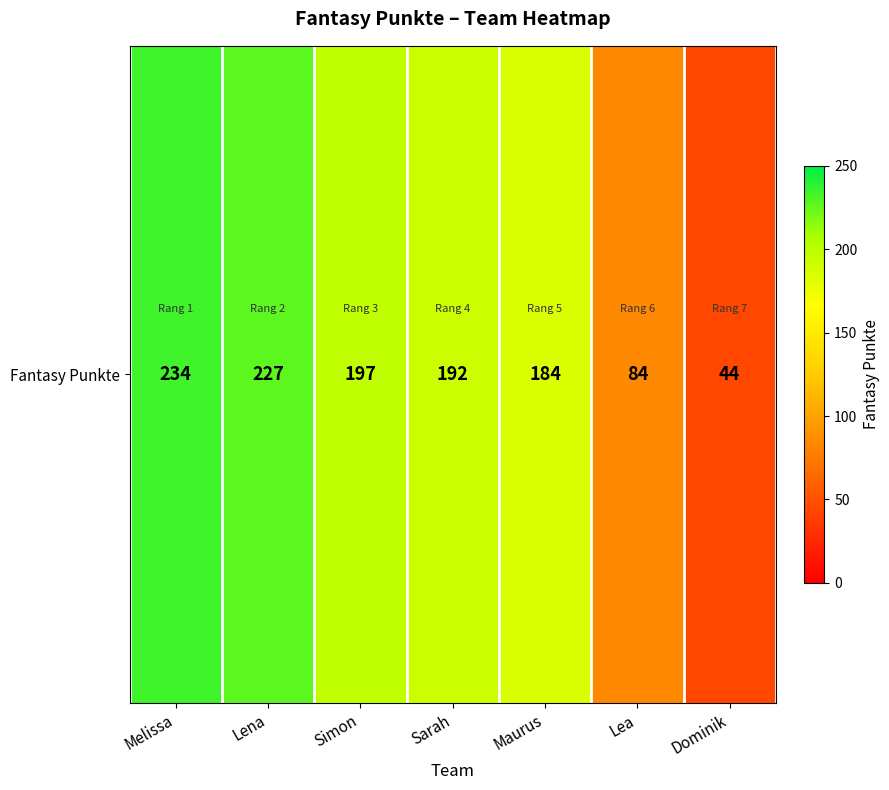

Rank the categories by value from highest to lowest.

Melissa, Lena, Simon, Sarah, Maurus, Lea, Dominik